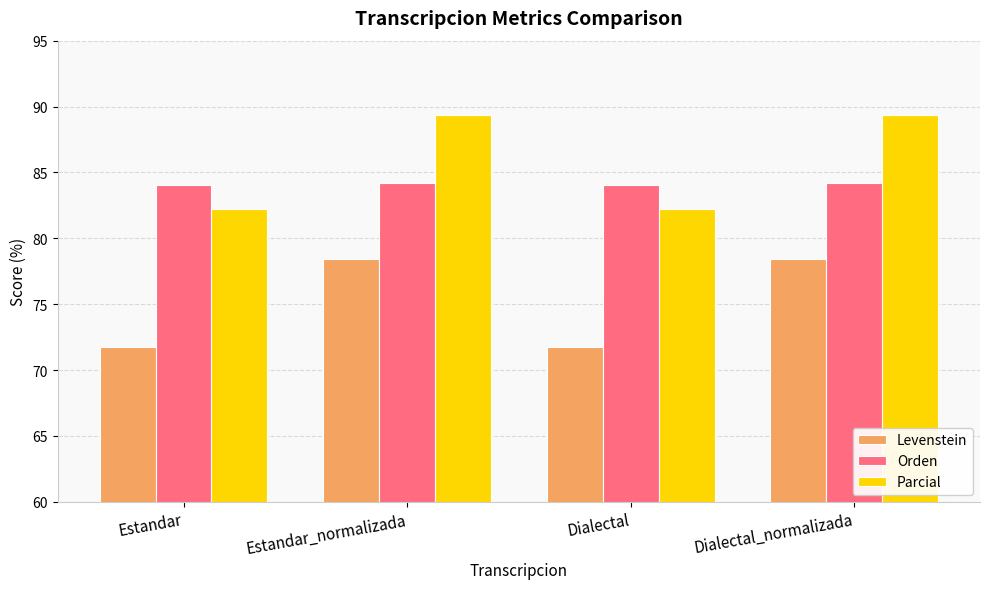

What is the sum of all Orden values?

336.6